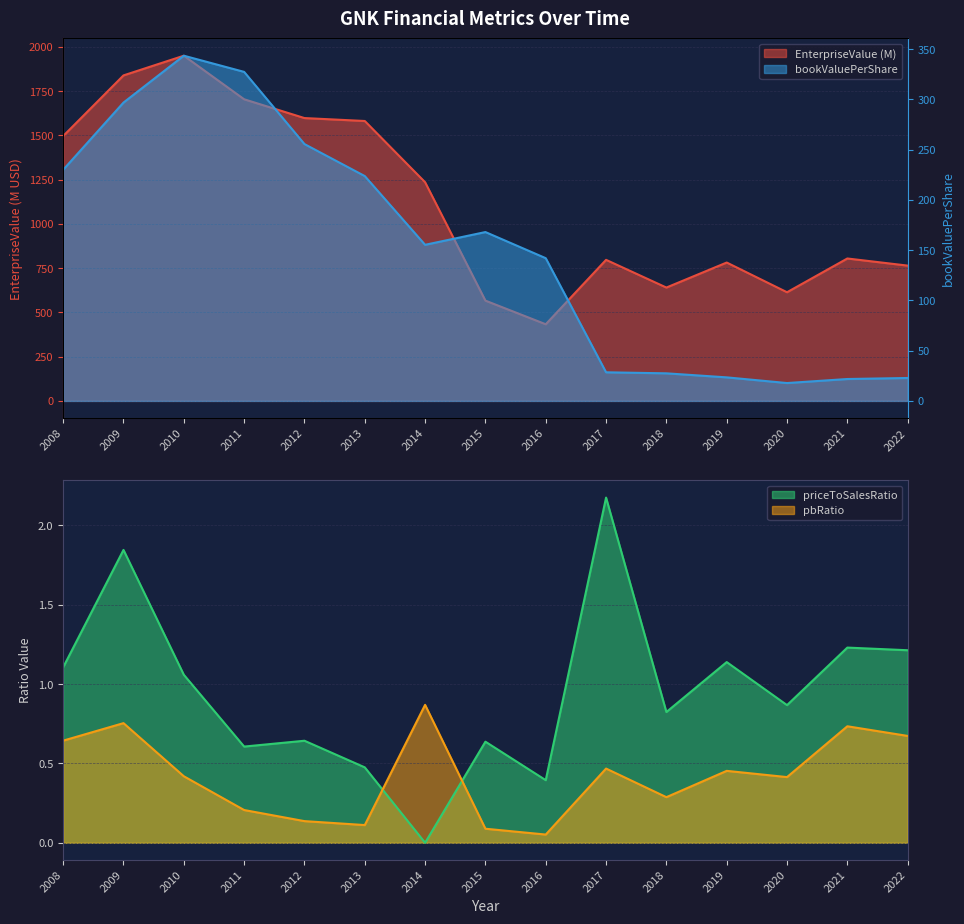

True or false: EnterpriseValue and bookValuePerShare cross at least once.

False